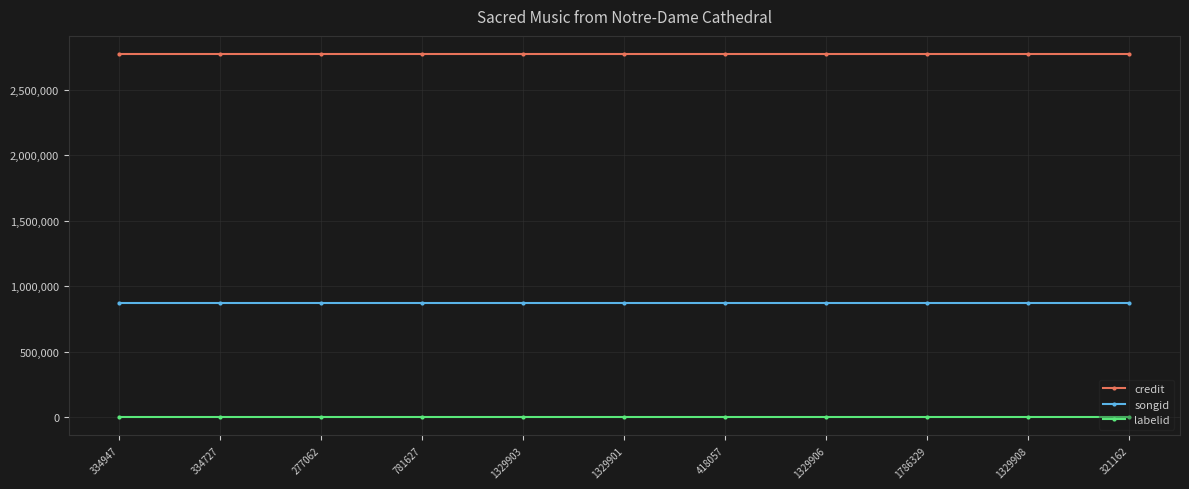

Is this an area chart (filled region under the line)?

No